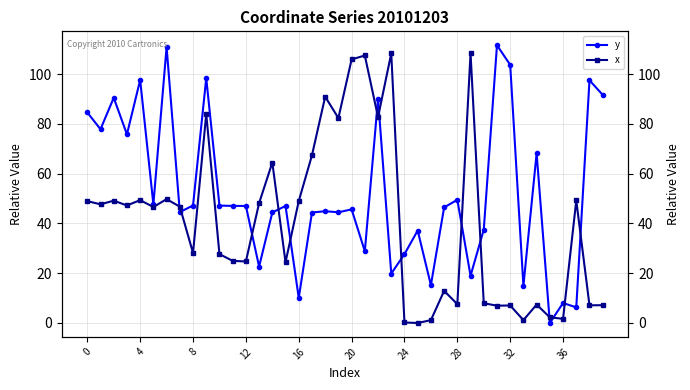

Reading left to right, what are all the values shown in this chart?

y: 84.6	77.9	90.5	75.8	97.7	47.7	110.9	44.6	47.2	98.4	47.2	47.1	47.1	22.7	44.4	47.0	10.1	44.4	44.9	44.5	45.7	28.8	90.1	19.9	27.7	37.2	15.2	46.5	49.5	19.0	37.5	111.7	103.8	14.9	68.2	0.0	8.0	6.3	97.6	91.7
x: 49.0	47.7	49.2	47.3	49.4	46.6	49.8	46.8	28.1	84.0	27.7	25.0	24.7	48.2	64.5	24.4	49.0	67.4	90.9	82.4	105.9	107.5	82.8	108.4	0.2	0.0	1.1	12.9	7.6	108.4	7.9	7.0	7.0	1.2	7.4	2.3	1.7	49.2	7.1	7.2